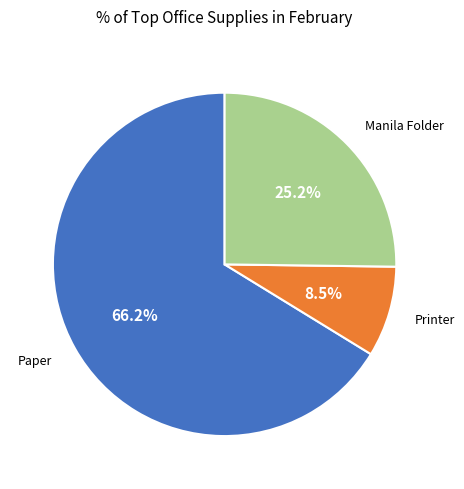

Is there a majority slice in this chart?

Yes